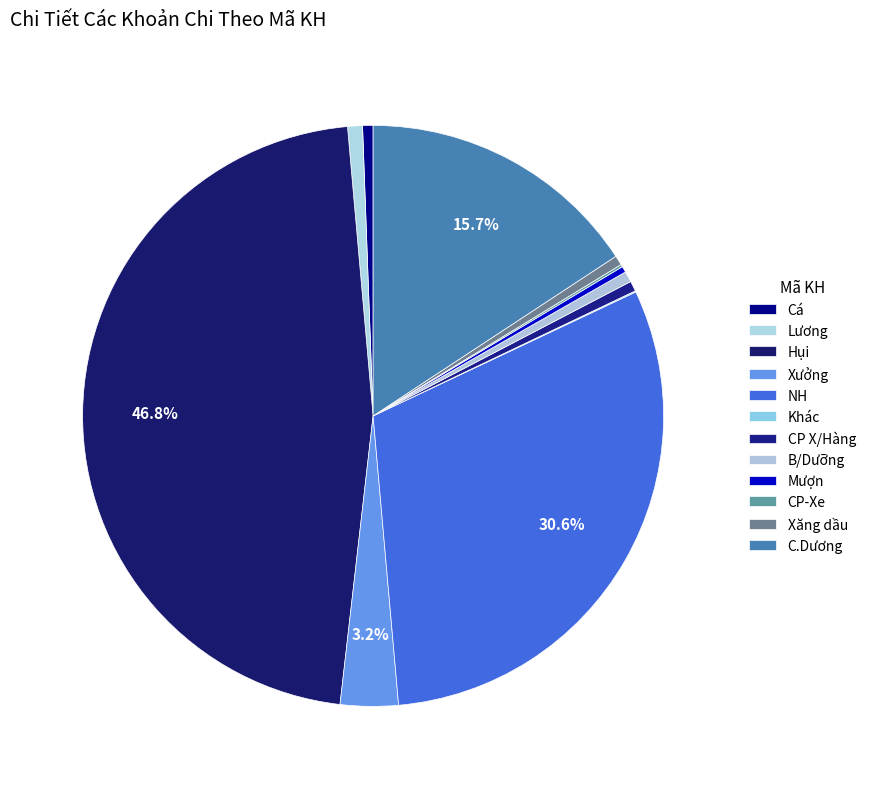

Rank the categories by value from lowest to highest.

Khác, CP-Xe, Mượn, Xăng dầu, CP X/Hàng, Cá, B/Dưỡng, Lương, Xưởng, C.Dương, NH, Hụi